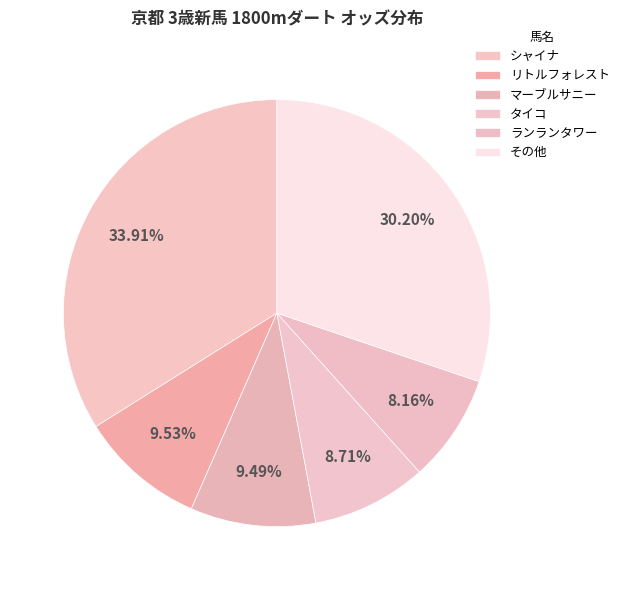

To the nearest percent, what is the average slice percentage?

17%